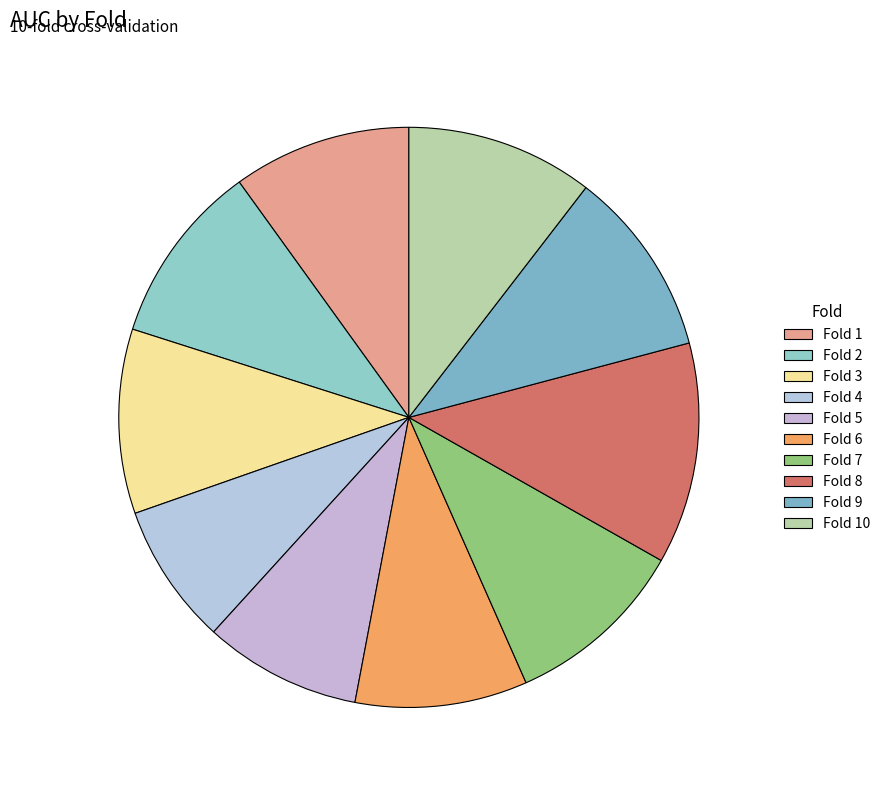

Is there a majority slice in this chart?

No